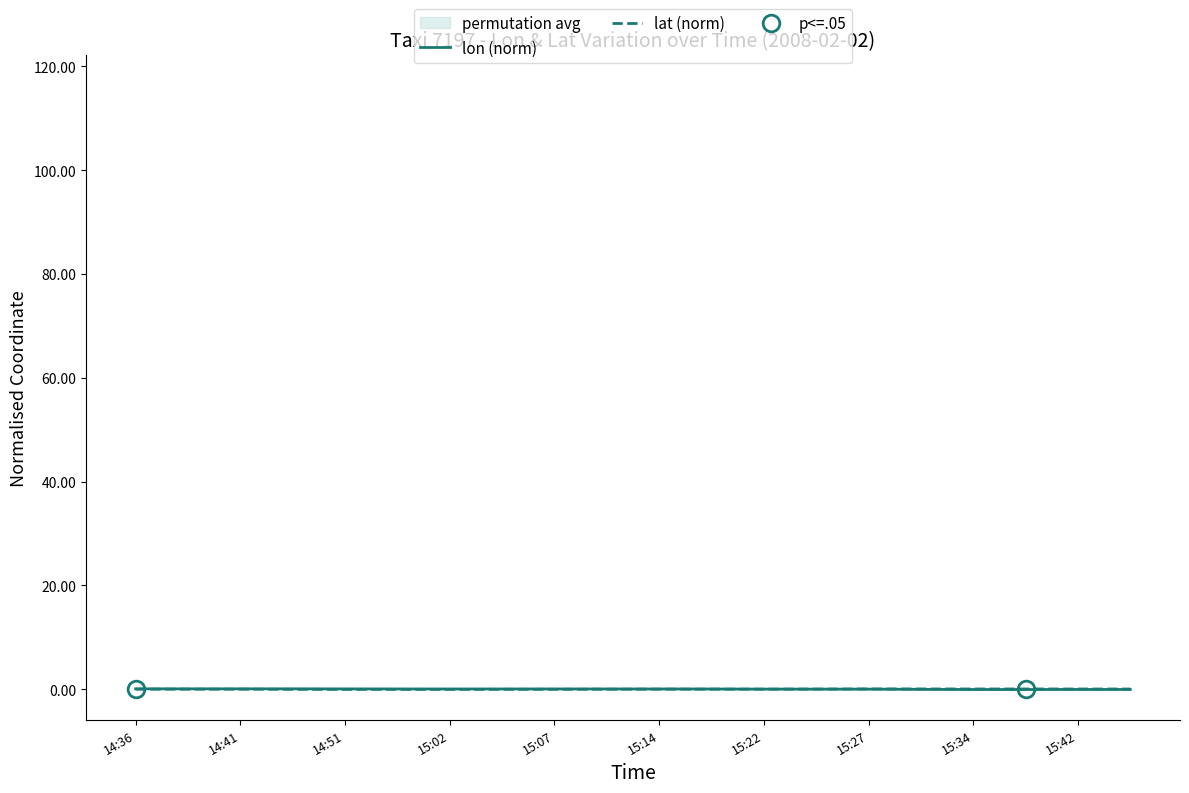

How many lines are shown in the chart?

2